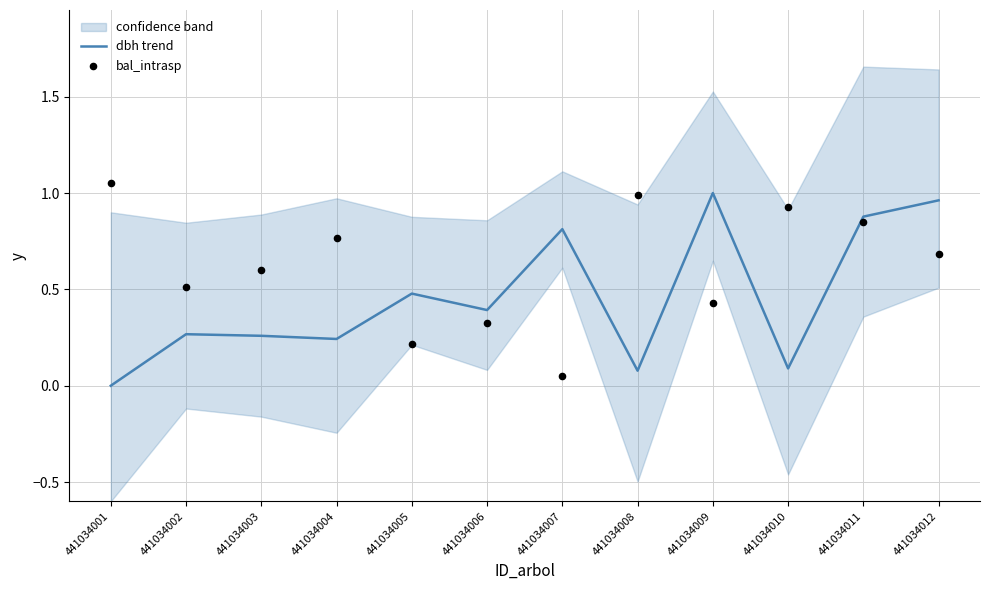

Which series has the widest spread of Y values?

dbh trend